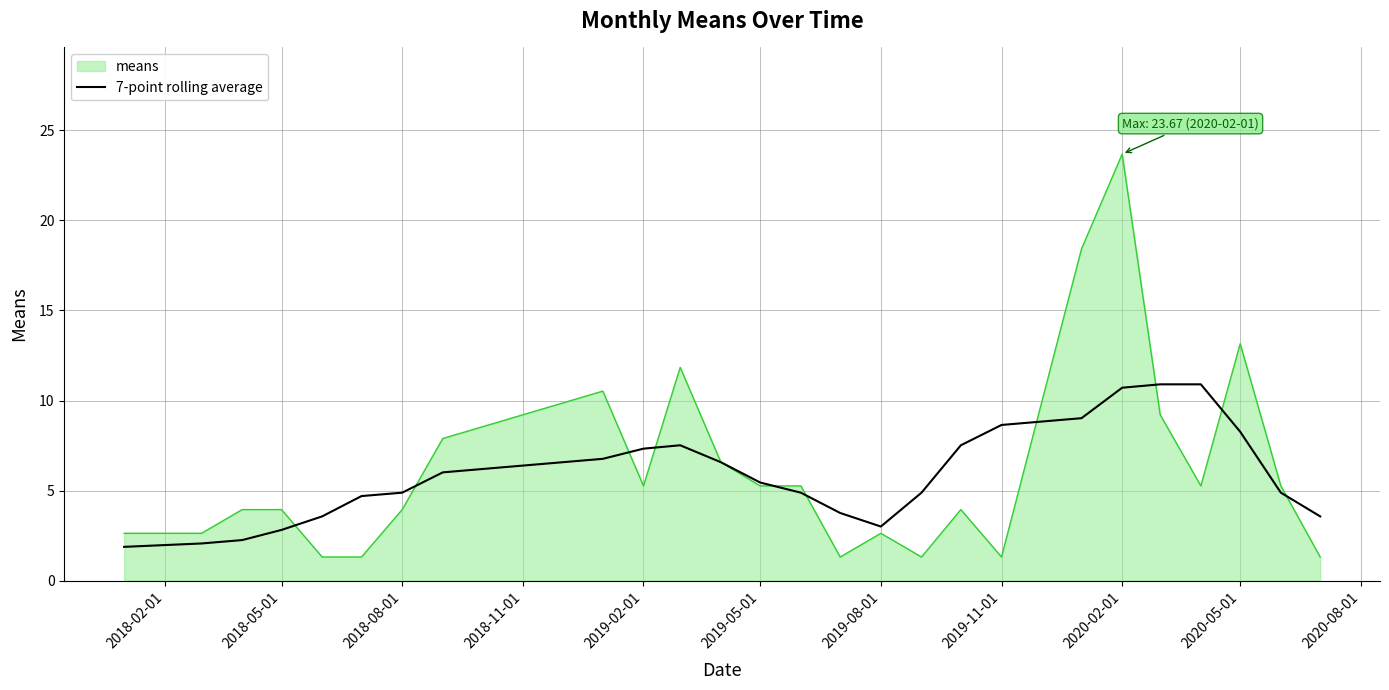

Which series has the widest spread of values?

means